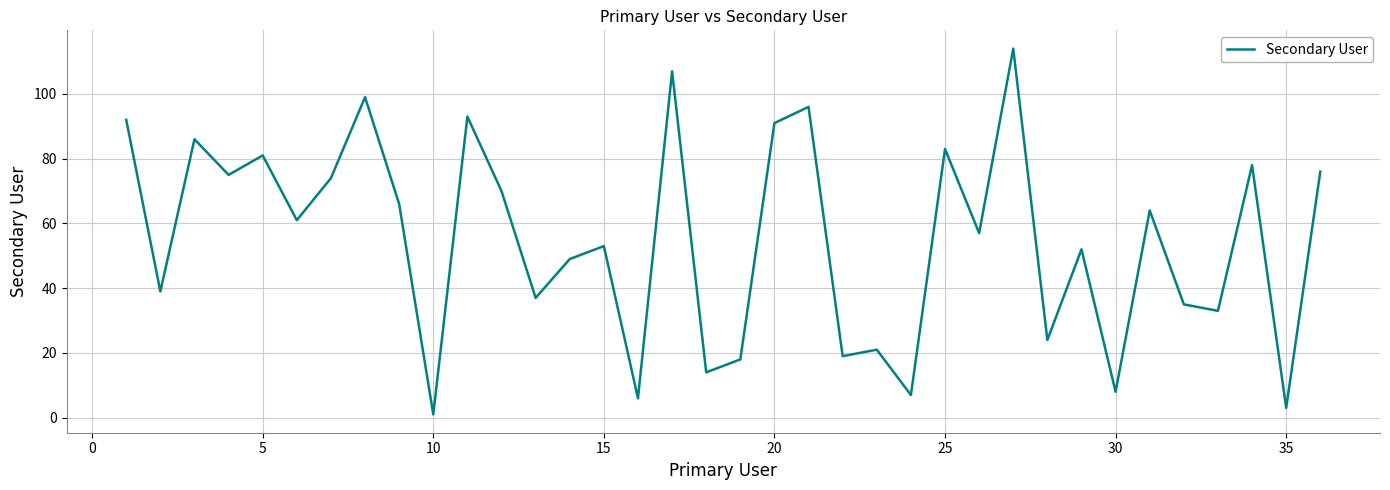

Reading left to right, transcribe all the data shown in this chart.

92	39	86	75	81	61	74	99	66	1	93	70	37	49	53	6	107	14	18	91	96	19	21	7	83	57	114	24	52	8	64	35	33	78	3	76